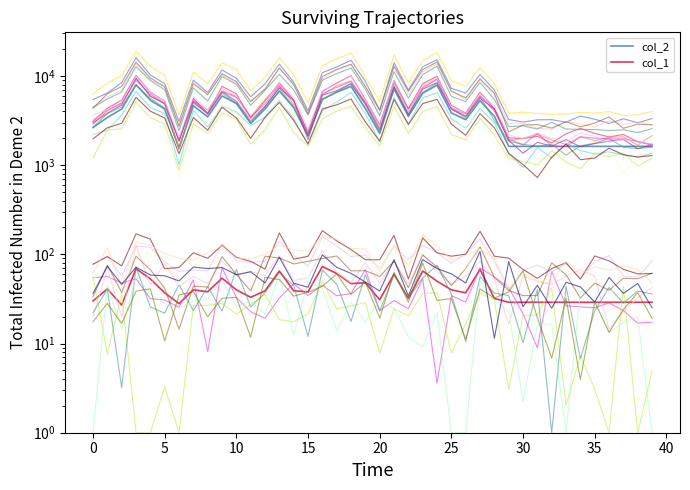

Is this an area chart (filled region under the line)?

No